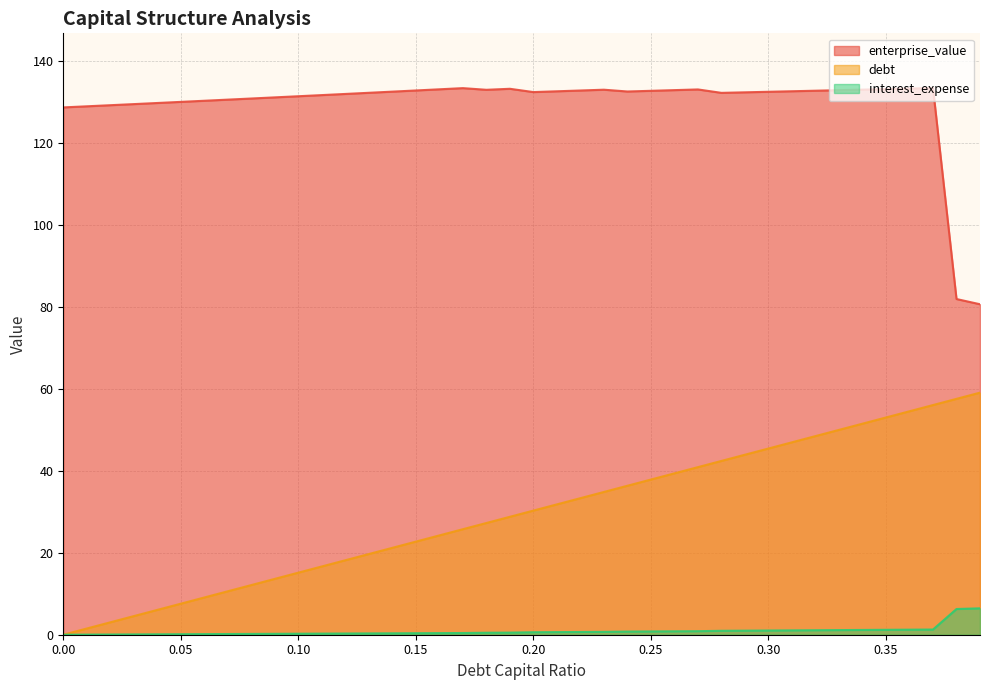

True or false: enterprise_value and debt_capital cross at least once.

False